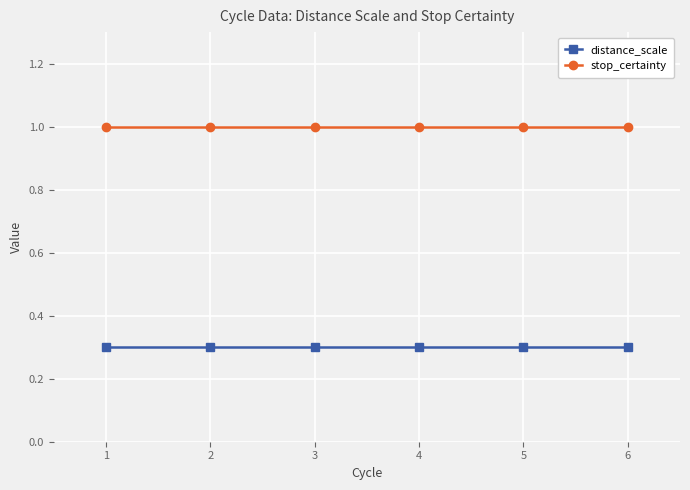

What is the spread (max minus min) of values at 3?

0.7